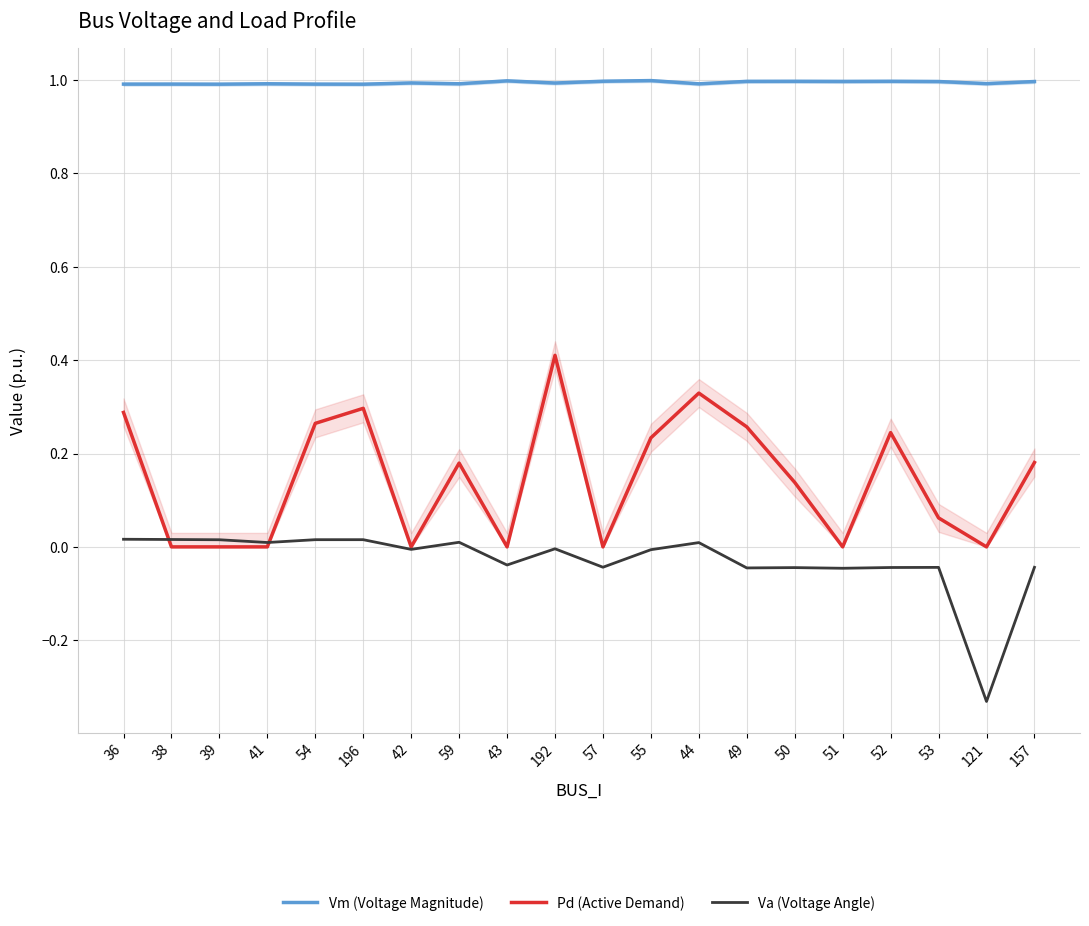

Rank the series by their maximum value, from highest to lowest.

Vm (Voltage Magnitude), Pd (Active Demand), Va (Voltage Angle)